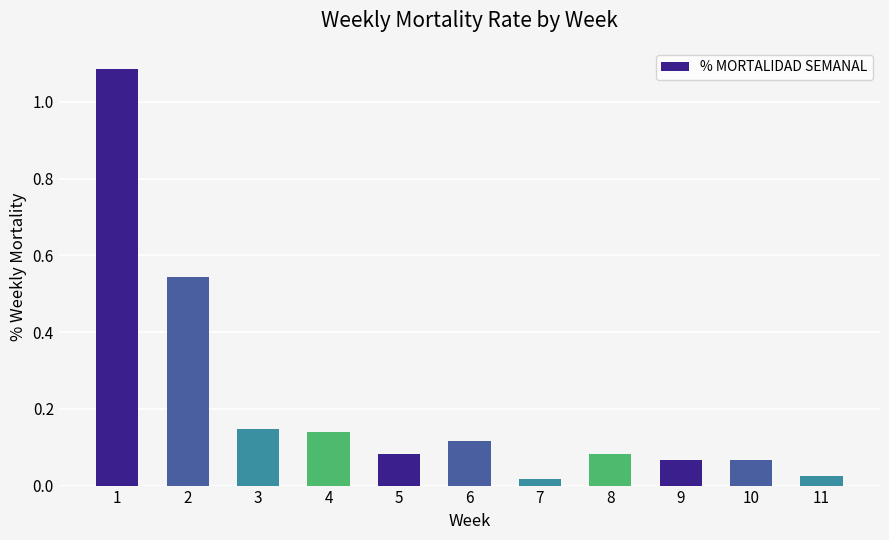

Are the bars horizontal?

No